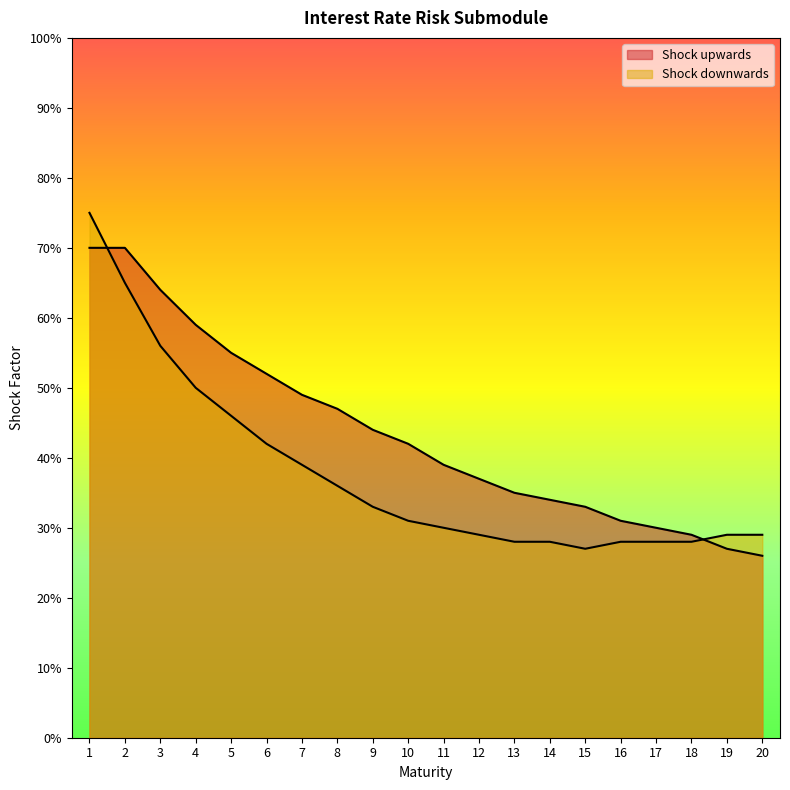

Count the Shock downwards values in the range 0 to 1.

20